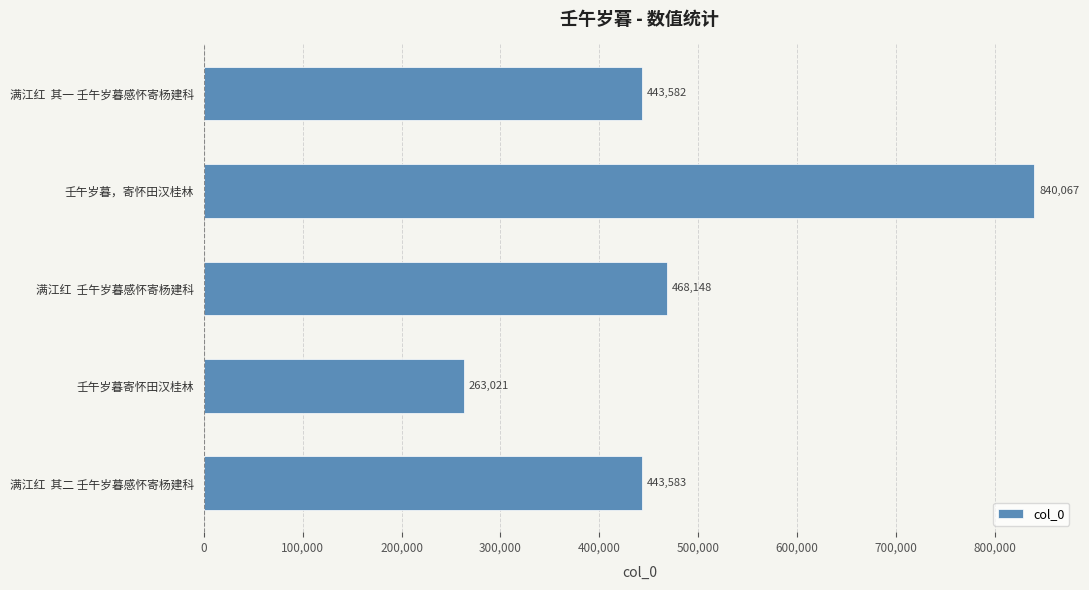

Reading bottom to top, extract all data points from this chart.

满江红  其二 壬午岁暮感怀寄杨建科=443583	壬午岁暮寄怀田汉桂林=263021	满江红  壬午岁暮感怀寄杨建科=468148	壬午岁暮，寄怀田汉桂林=840067	满江红  其一 壬午岁暮感怀寄杨建科=443582